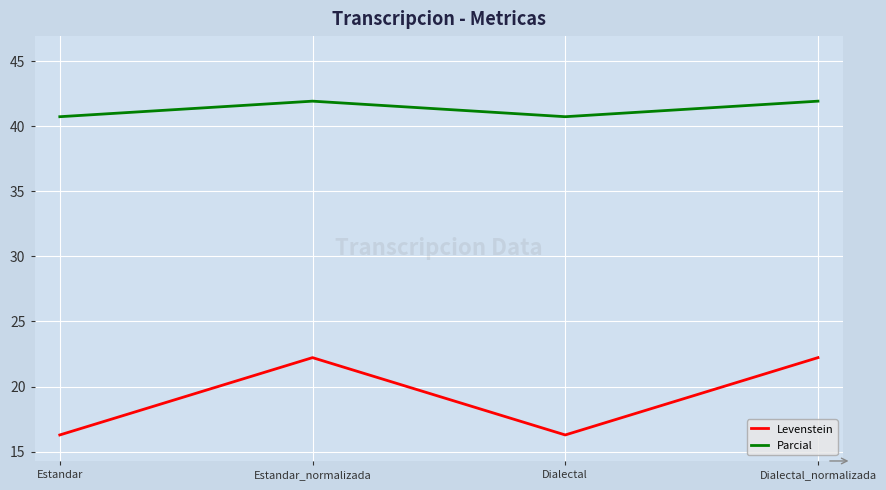

True or false: Parcial and Levenstein intersect in this chart.

False